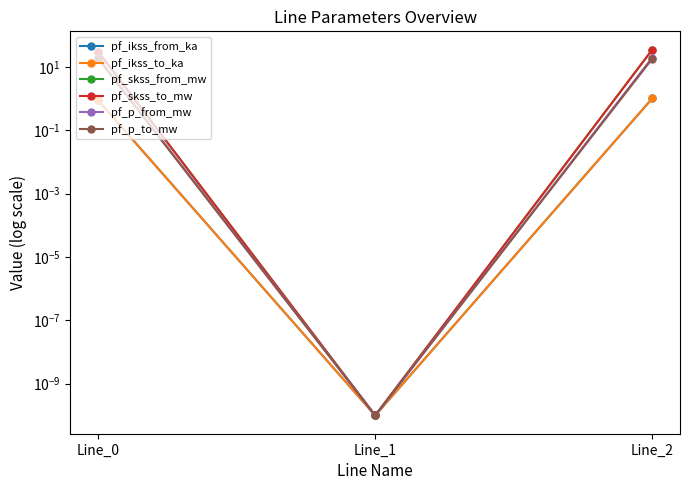

The pf_p_from_mw series shows 0.0 at Line_1. True or false?

True